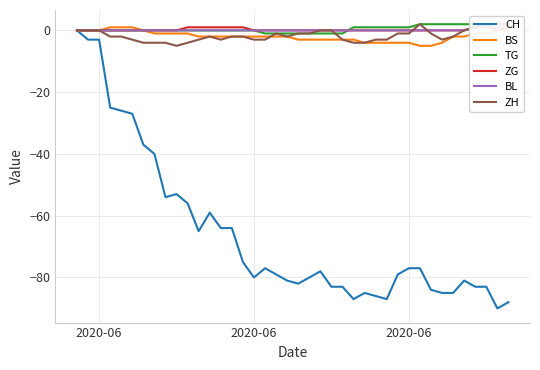

True or false: ZH has more than 0 interior local peaks.

True